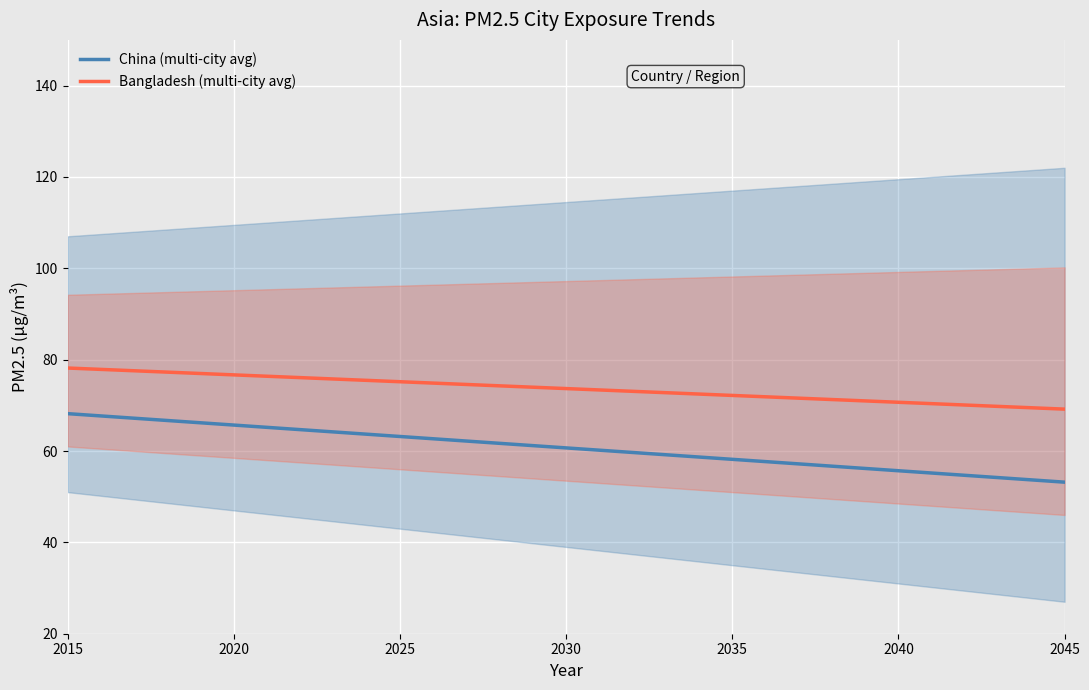

Which series has the largest total across all categories?

Bangladesh (multi-city avg)